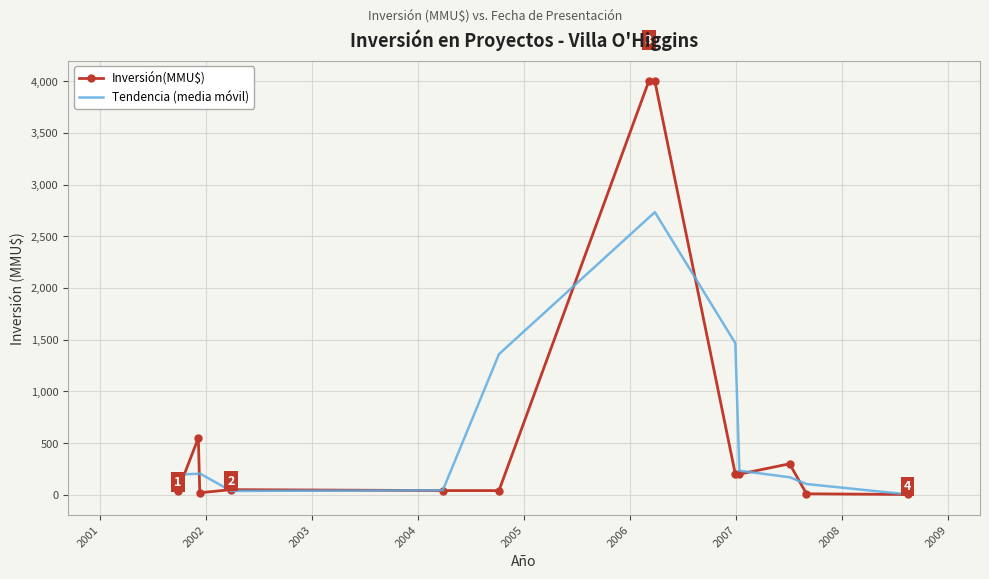

What is the maximum value shown in the chart?

4000.0